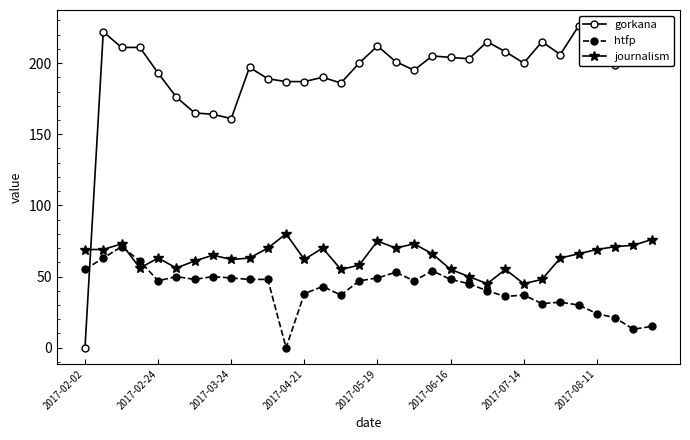

Reading left to right, what are all the values shown in this chart?

gorkana: 0	222	211	211	193	176	165	164	161	197	189	187	187	190	186	200	212	201	195	205	204	203	215	208	200	215	206	226	212	199	205	204
htfp: 55	63	71	61	47	50	48	50	49	48	48	0	38	43	37	47	49	53	47	54	48	45	40	36	37	31	32	30	24	21	13	15
journalism: 69	69	73	56	63	56	61	65	62	63	70	80	62	70	55	58	75	70	73	66	55	50	45	55	45	48	63	66	69	71	72	76